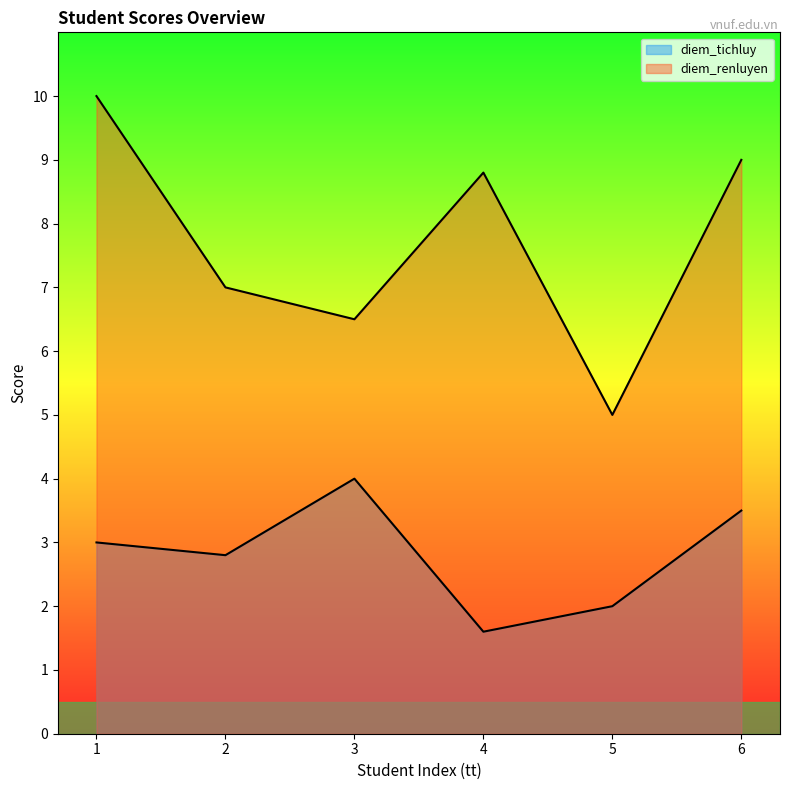

How many lines are shown in the chart?

2